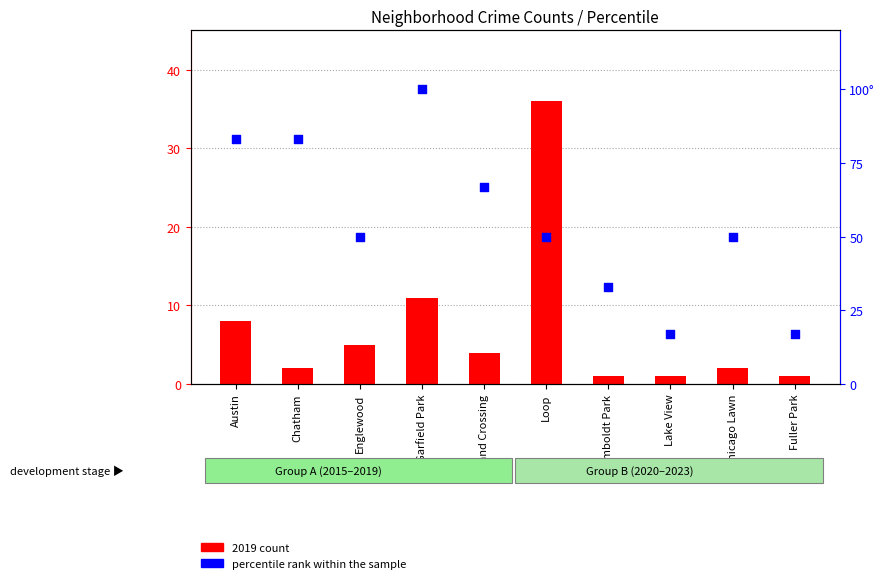

Which series contains the lowest Y value?

2019 count